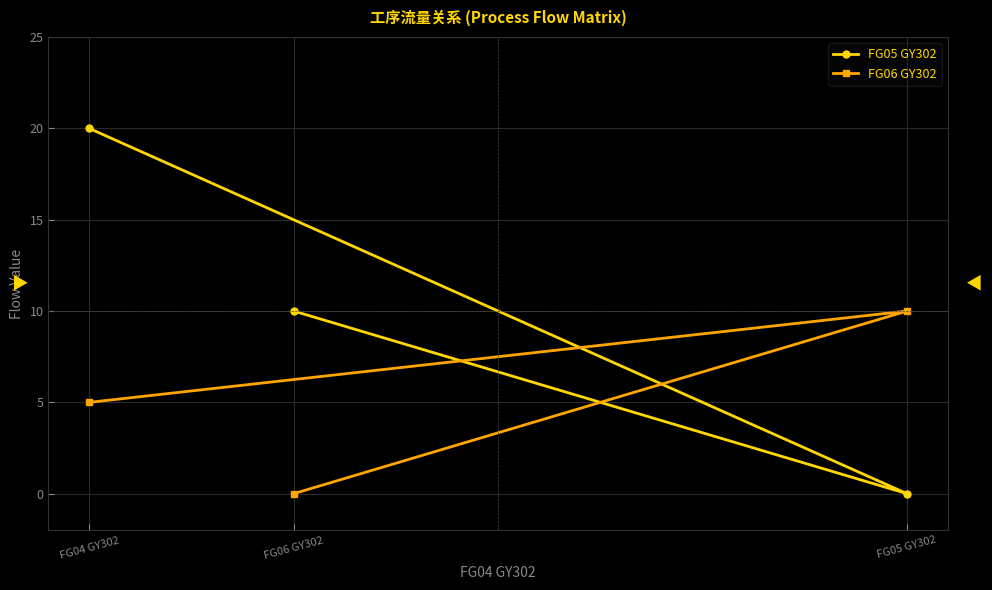

What is the label of the 2nd point from the left?

FG06 GY302